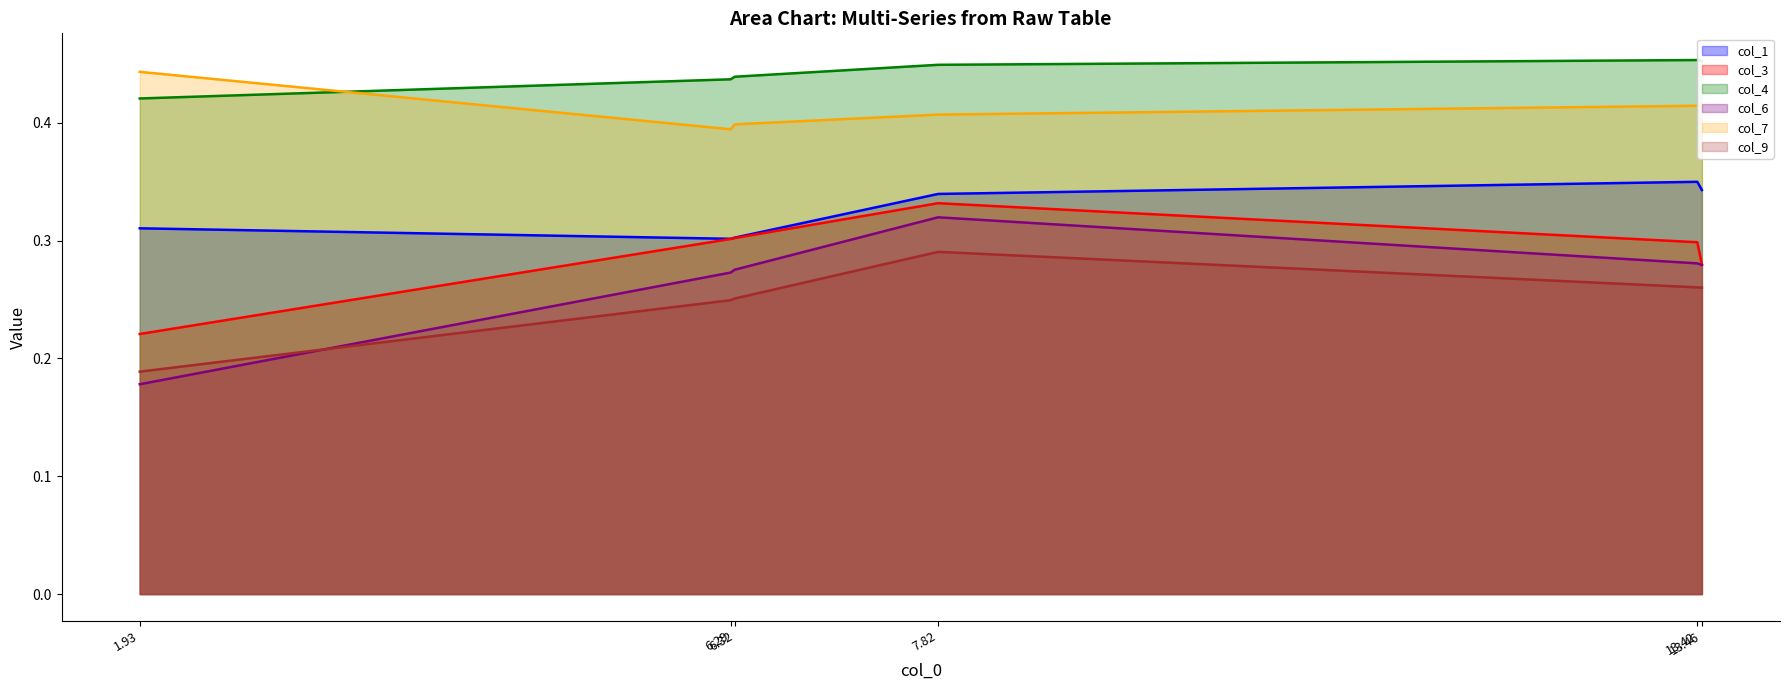

True or false: col_1 and col_4 cross at least once.

False